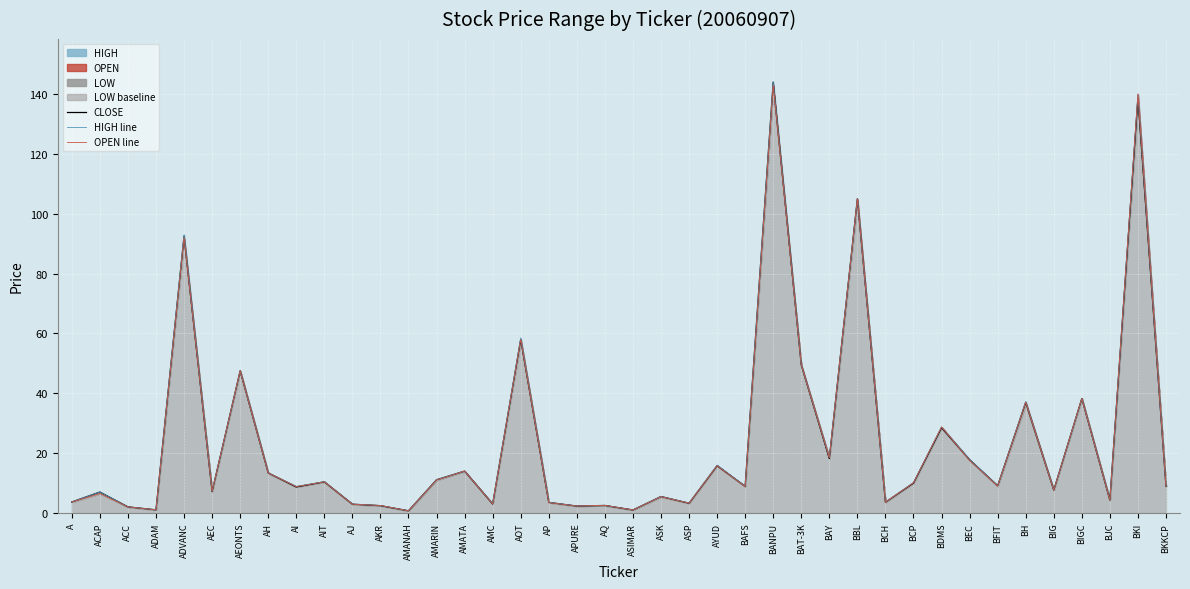

What is the difference between the second highest and minimum values in the CLOSE series?

137.9